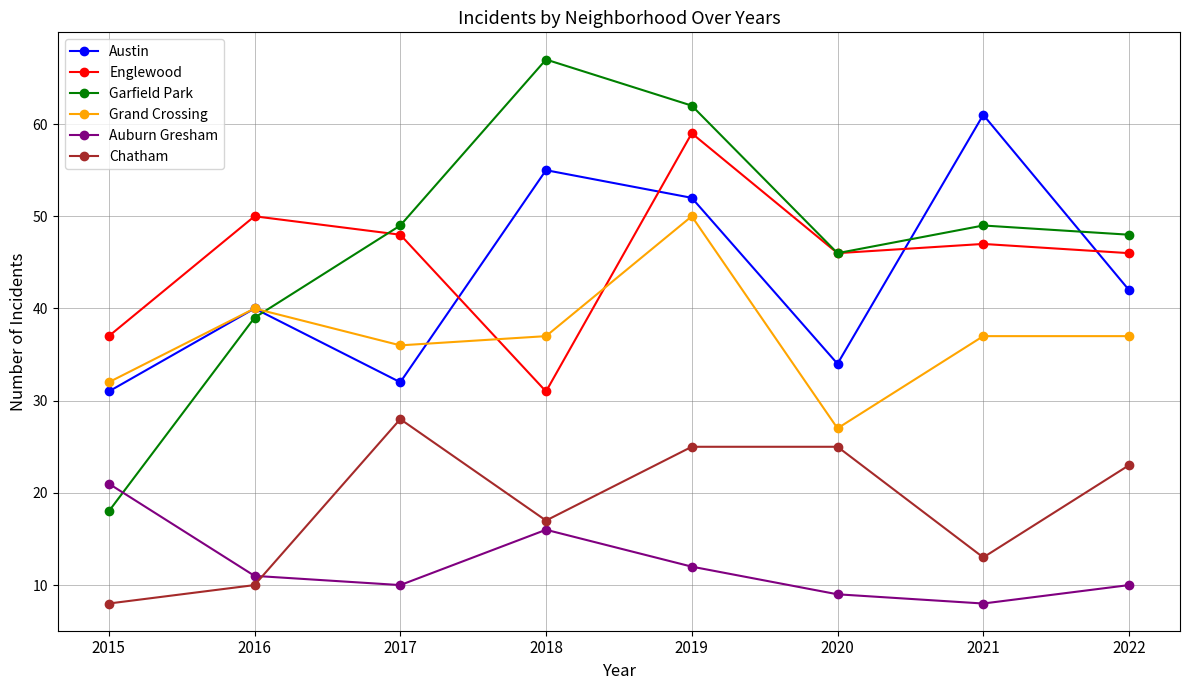

How many Chatham values are between 13 and 25?

5